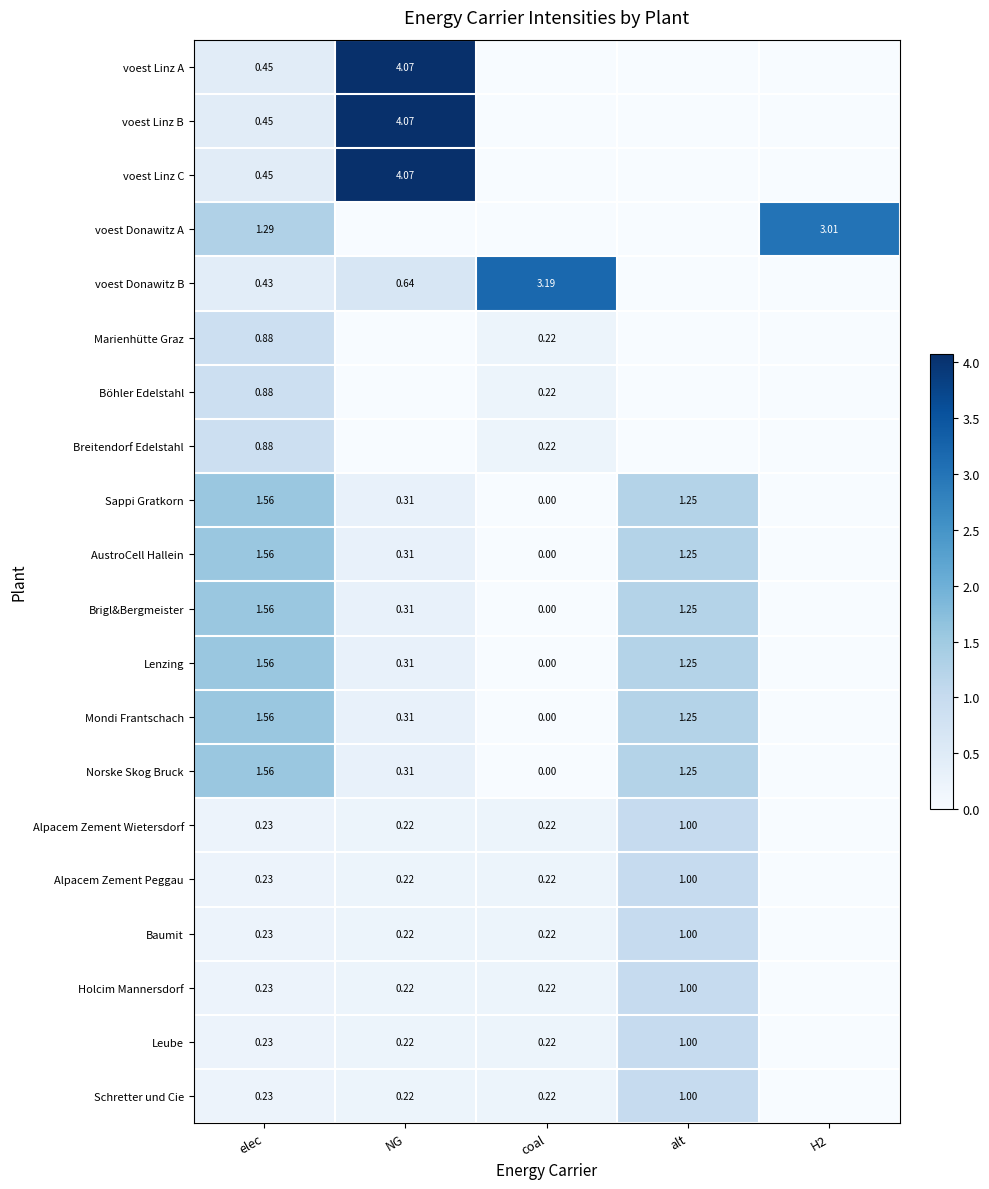

Is the value of Sappi Gratkorn at elec greater than the value of Alpacem Zement Wietersdorf at elec?

Yes